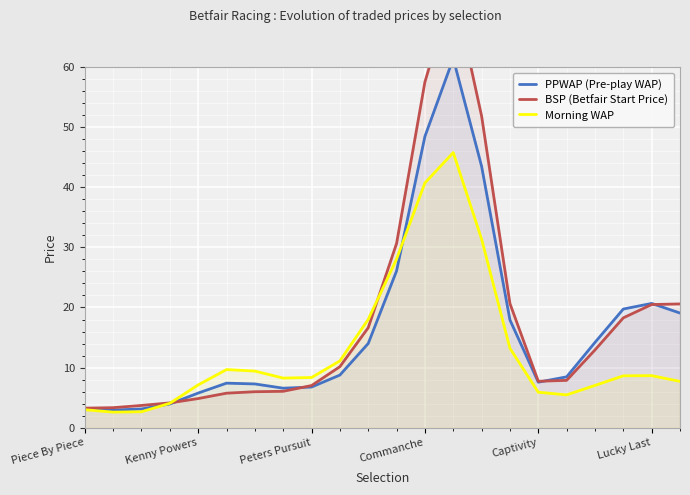

How many categories are shown in the chart?

22